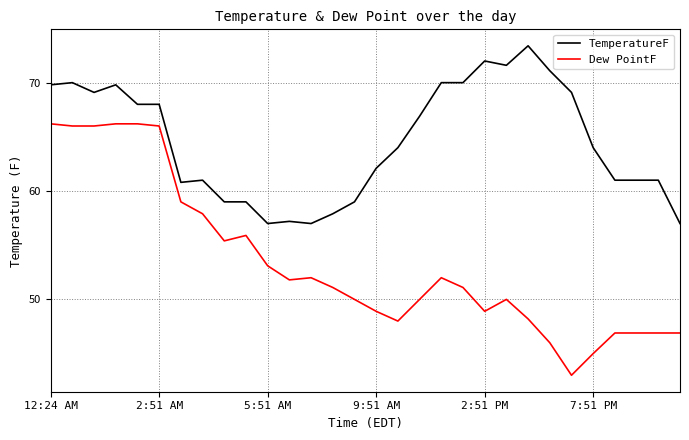

True or false: TemperatureF and Dew PointF intersect in this chart.

False